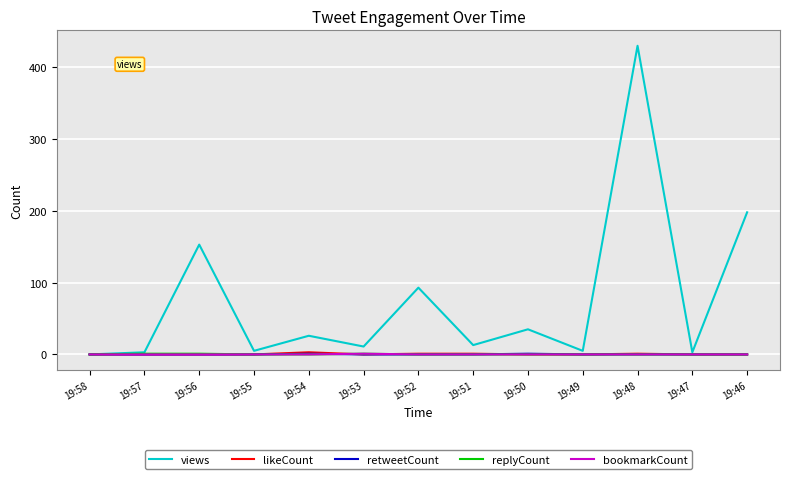

At which category is the sum across all series the highest?

19:48